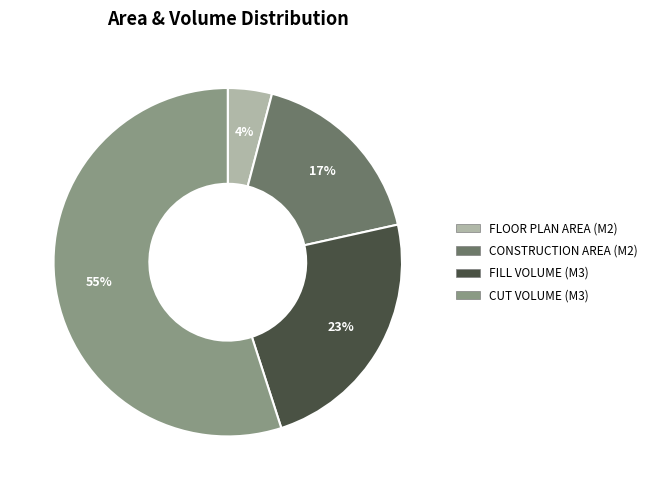

Rank the categories by value from highest to lowest.

CUT VOLUME (M3), FILL VOLUME (M3), CONSTRUCTION AREA (M2), FLOOR PLAN AREA (M2)